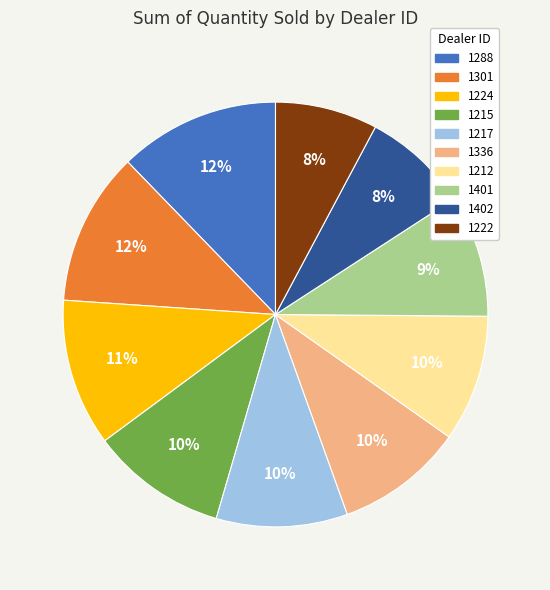

Does any single category account for the majority?

No